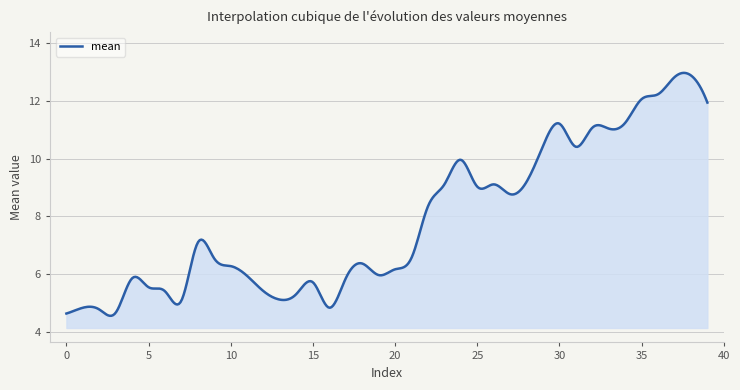

What is the maximum value shown in the chart?

13.0